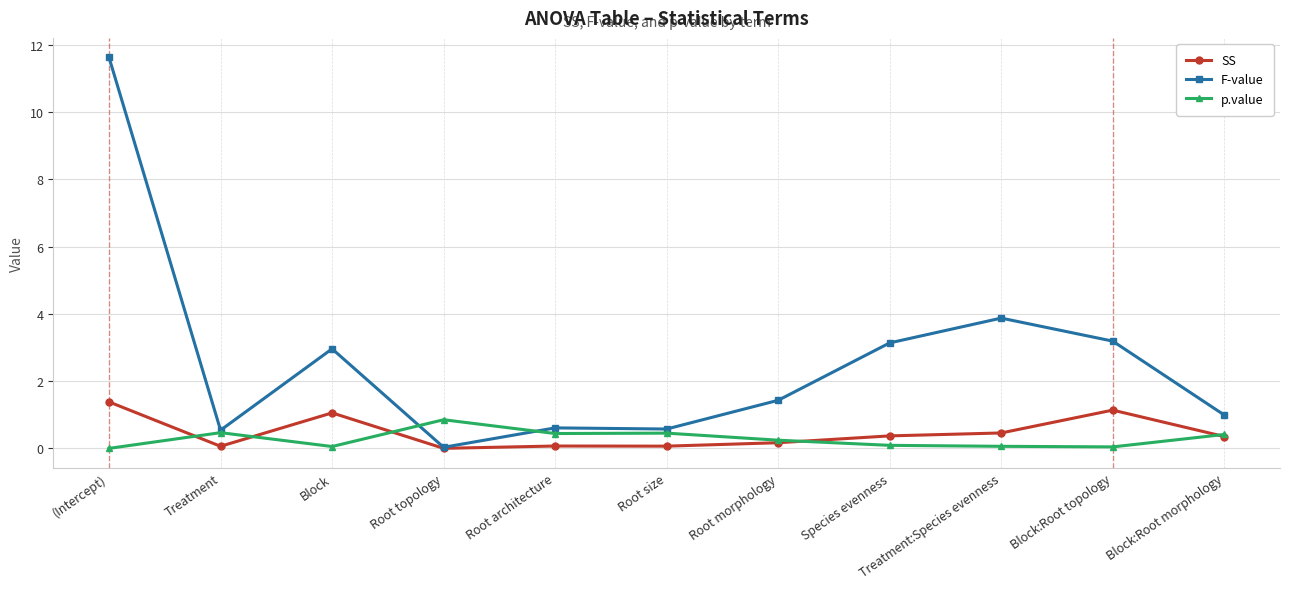

How many lines are shown in the chart?

3